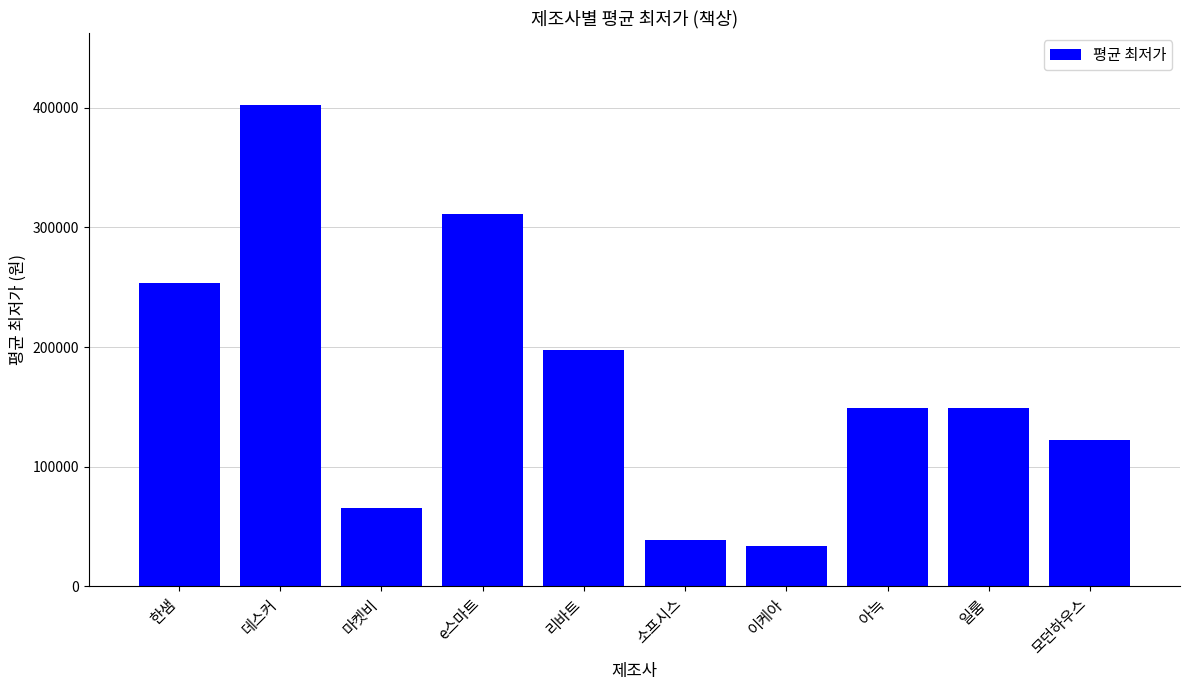

What is the difference between the maximum and second lowest values?

363525